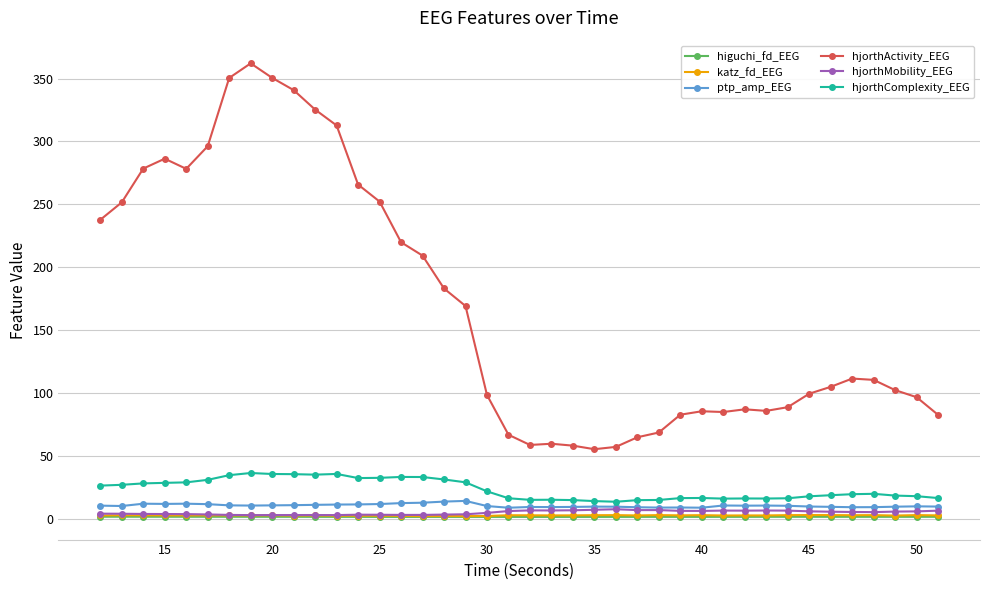

True or false: ptp_amp_EEG has more than 1 points higher than both neighbors.

True